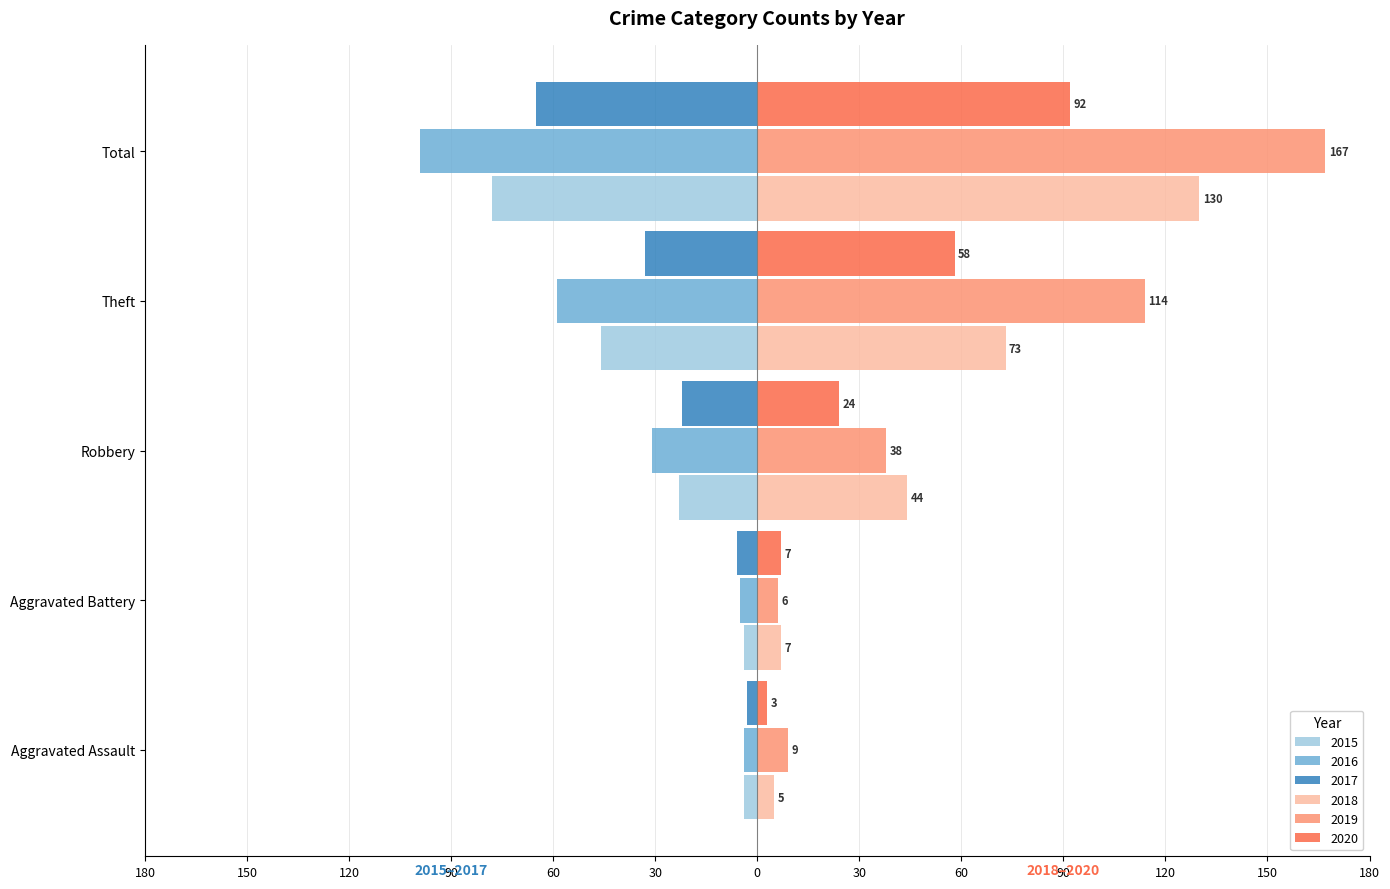

Reading left to right, list all the values displayed in this chart.

2015: Aggravated Assault=-4	Aggravated Battery=-4	Robbery=-23	Theft=-46	Total=-78
2016: Aggravated Assault=-4	Aggravated Battery=-5	Robbery=-31	Theft=-59	Total=-99
2017: Aggravated Assault=-3	Aggravated Battery=-6	Robbery=-22	Theft=-33	Total=-65
2018: Aggravated Assault=5	Aggravated Battery=7	Robbery=44	Theft=73	Total=130
2019: Aggravated Assault=9	Aggravated Battery=6	Robbery=38	Theft=114	Total=167
2020: Aggravated Assault=3	Aggravated Battery=7	Robbery=24	Theft=58	Total=92